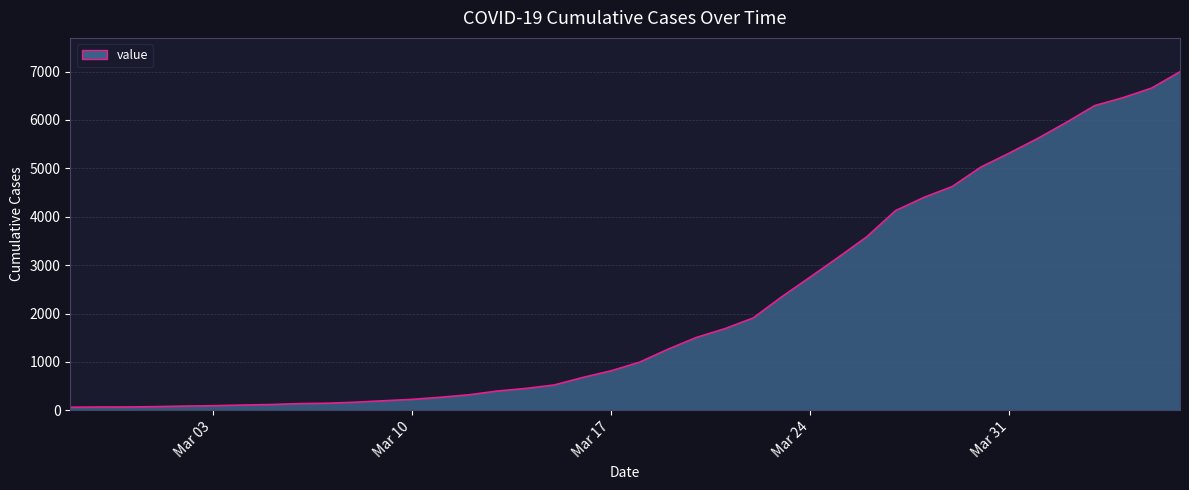

What is the greatest value displayed?

6995